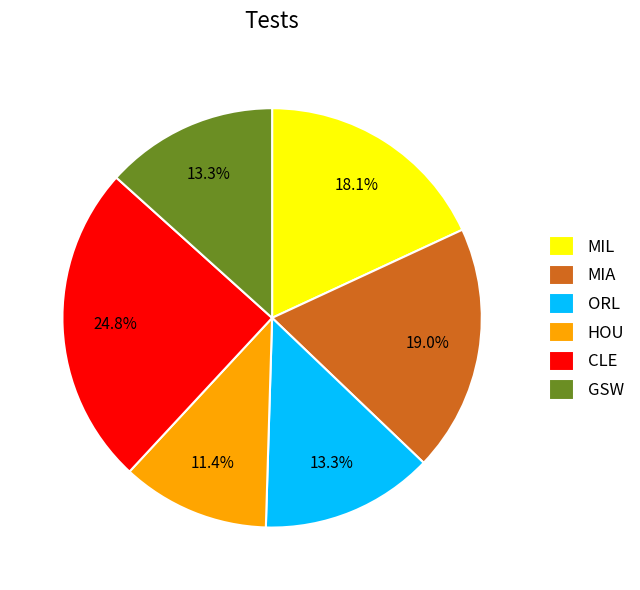

Between MIL and CLE, which is larger?

CLE